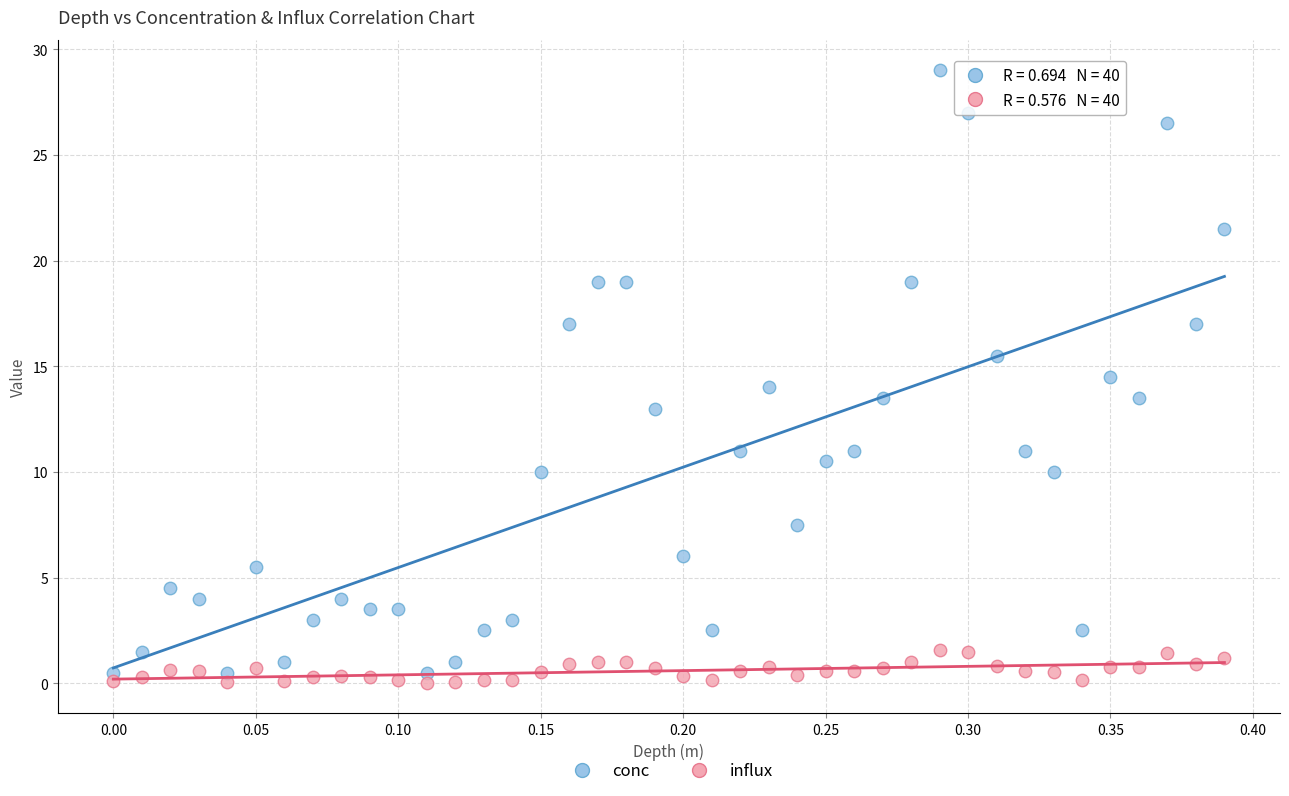

What are all the series names shown in the legend?

conc, influx